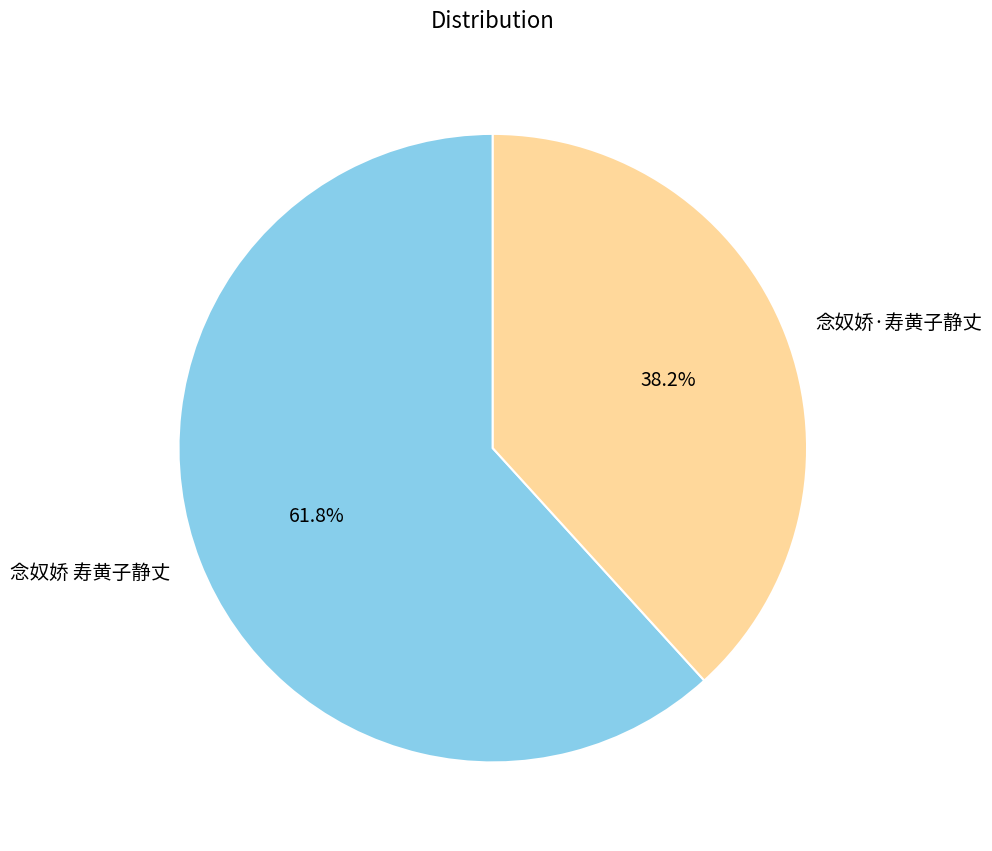

How many slices are in this pie chart?

2